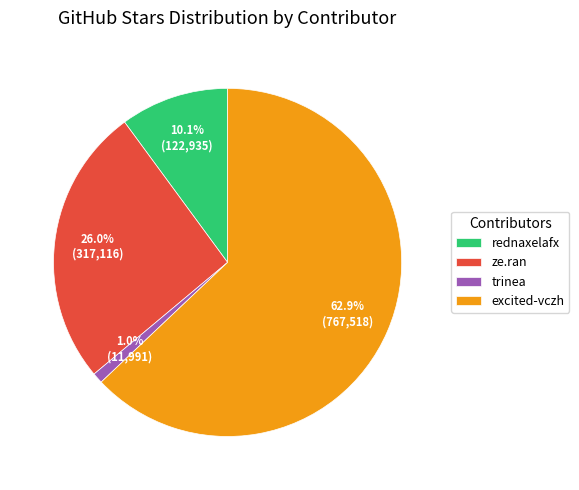

The rednaxelafx slice represents 1% of the pie. True or false?

False